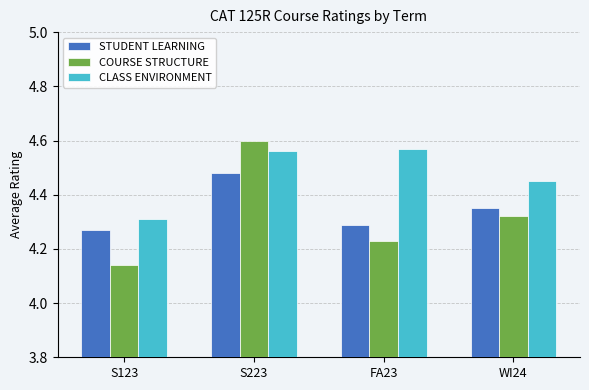

The COURSE STRUCTURE series shows 1.3 at FA23. True or false?

False